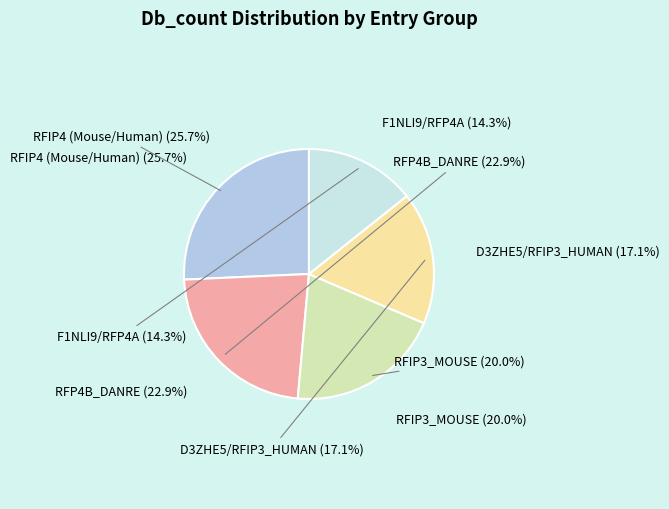

What percentage is the D3ZHE5/RFIP3_HUMAN slice, to the nearest percent?

17%